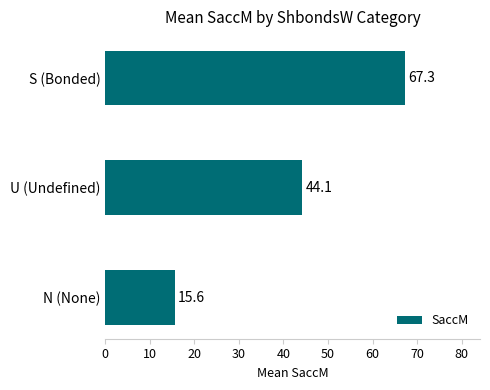

What is the difference between the maximum and minimum values?

51.7